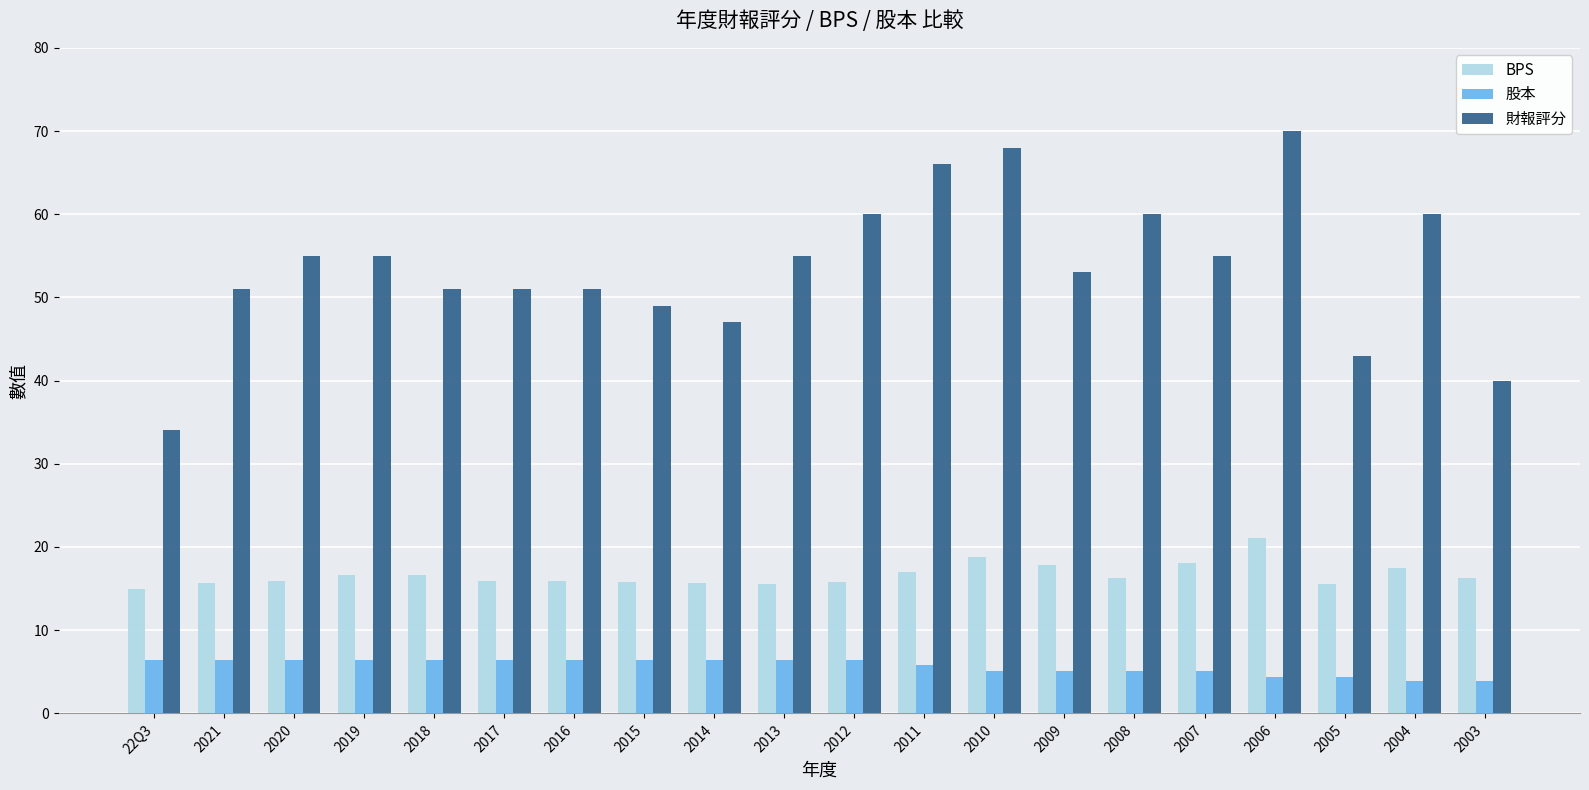

What is the spread (max minus min) of values at 2017?

44.6